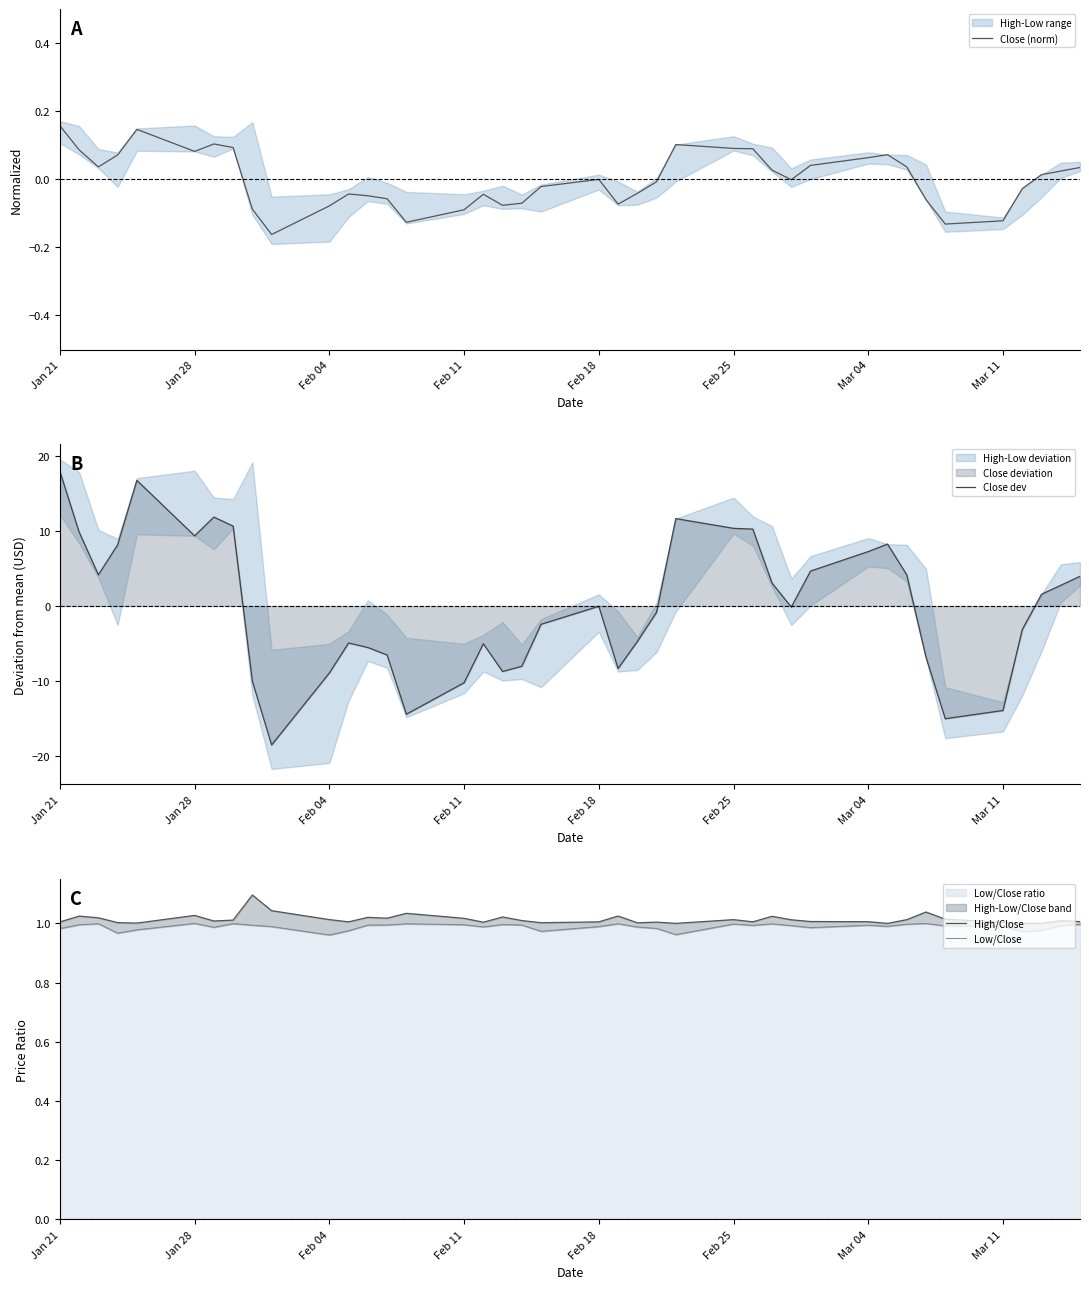

In Low/Close, how many points are lower than both neighbors (excluding endpoints)?

10